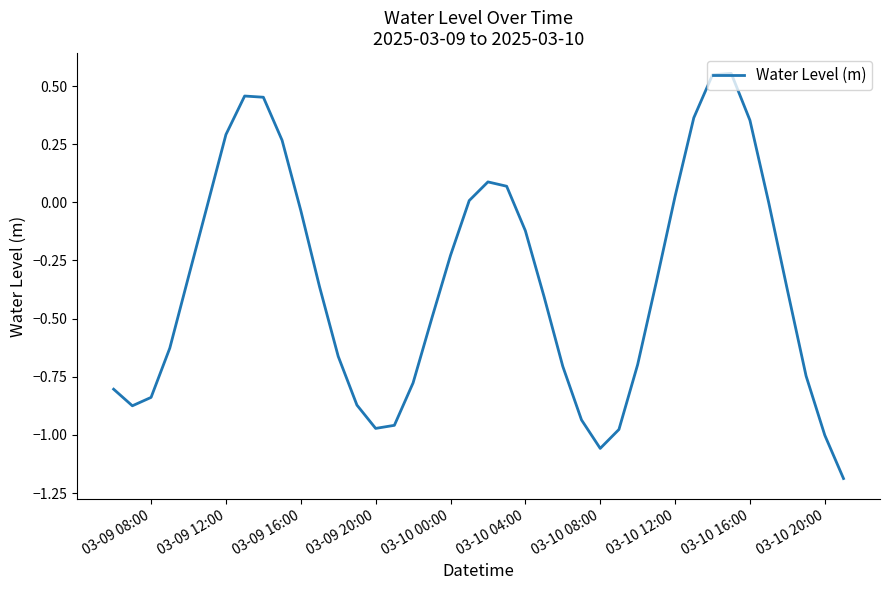

What is the difference between the maximum and minimum values?

1.7